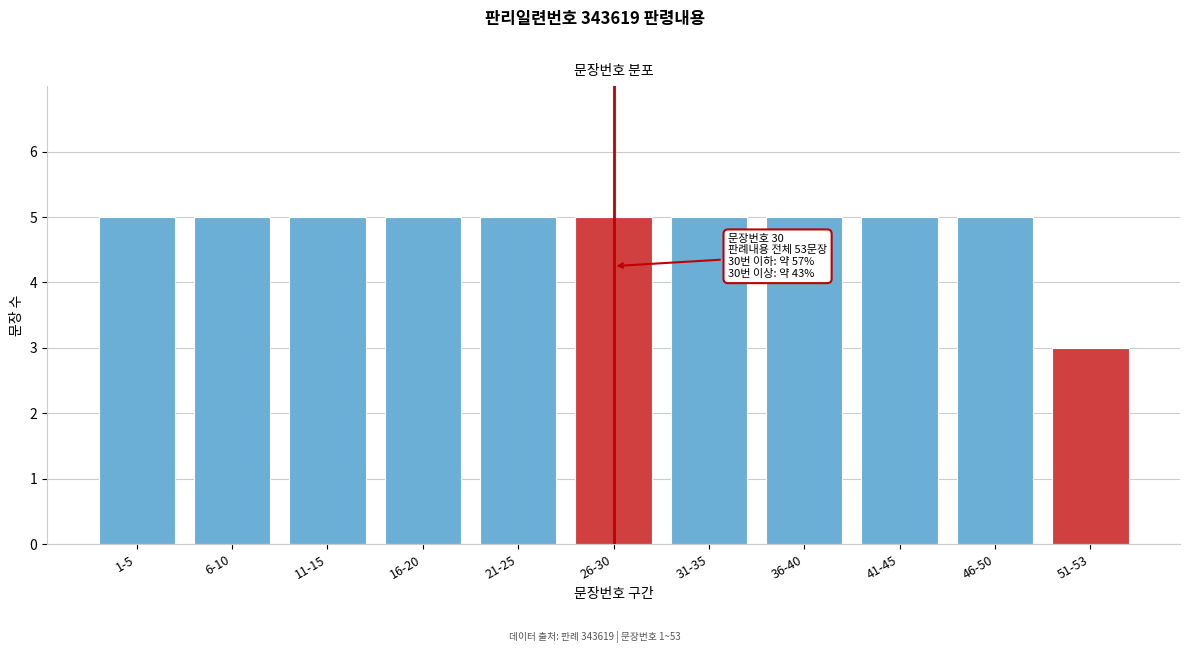

Reading left to right, transcribe all the data shown in this chart.

5	5	5	5	5	5	5	5	5	5	3